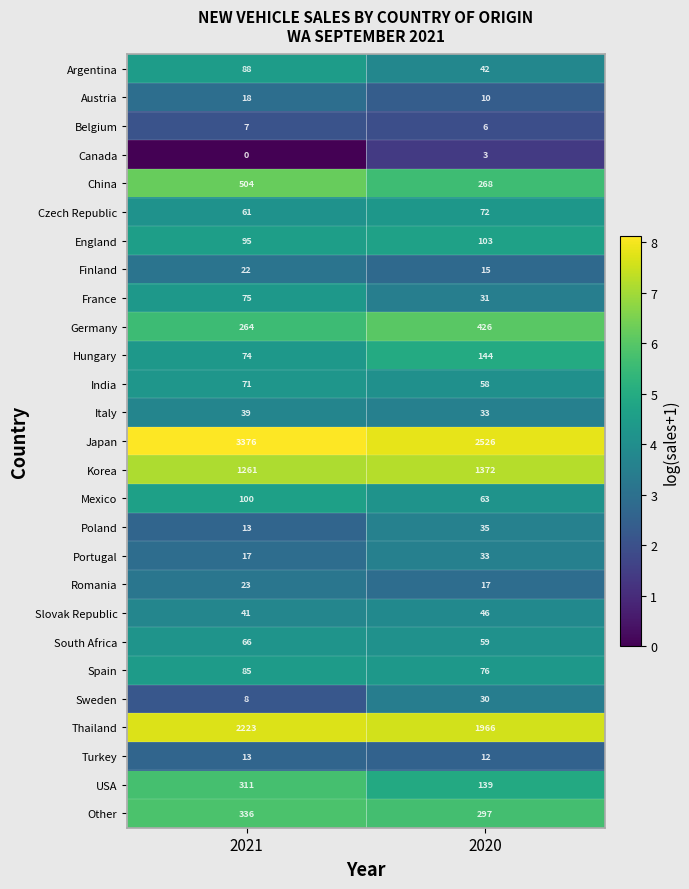

The Austria series shows 30 at 2021. True or false?

False